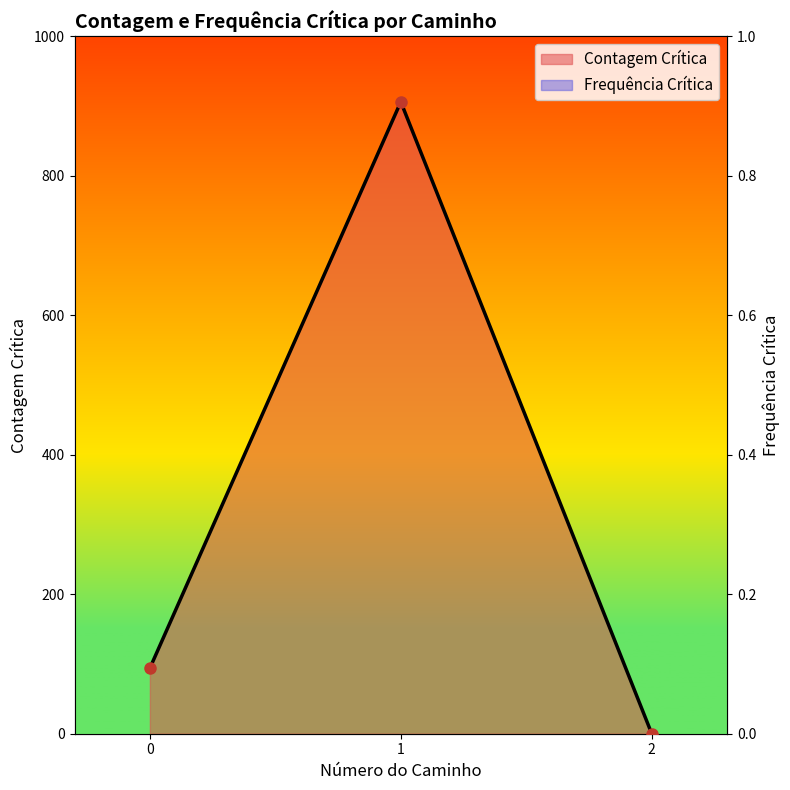

Count the number of data series in this chart.

2